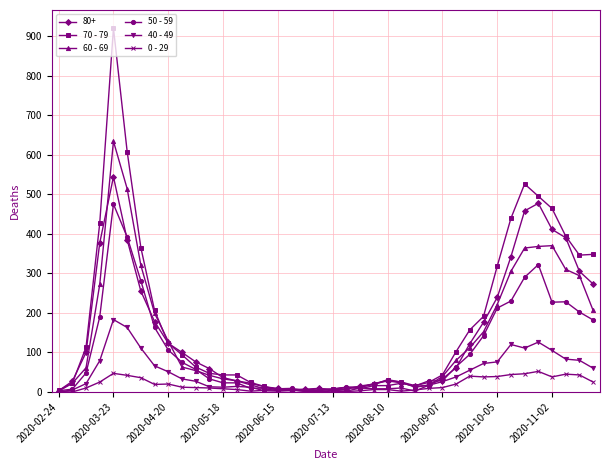

True or false: 50 - 59 has more than 0 interior local peaks.

True